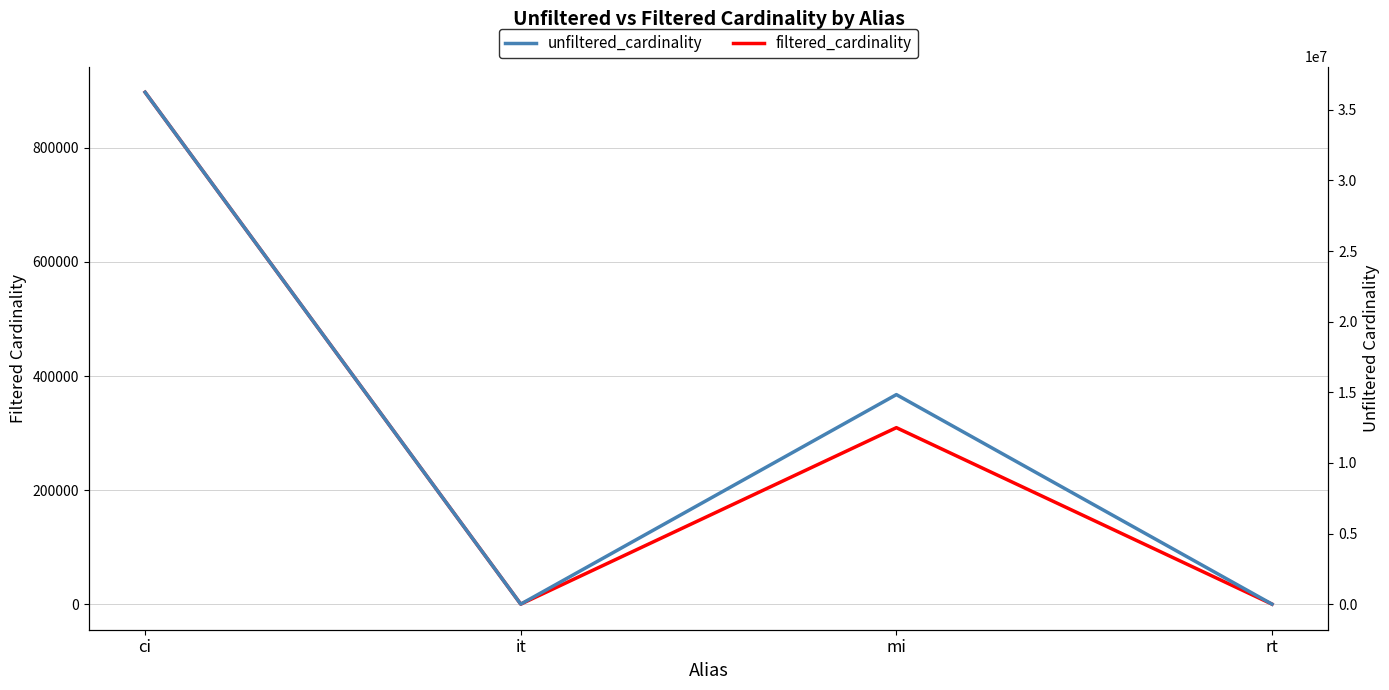

The unfiltered_cardinality series shows 36244344 at ci. True or false?

True